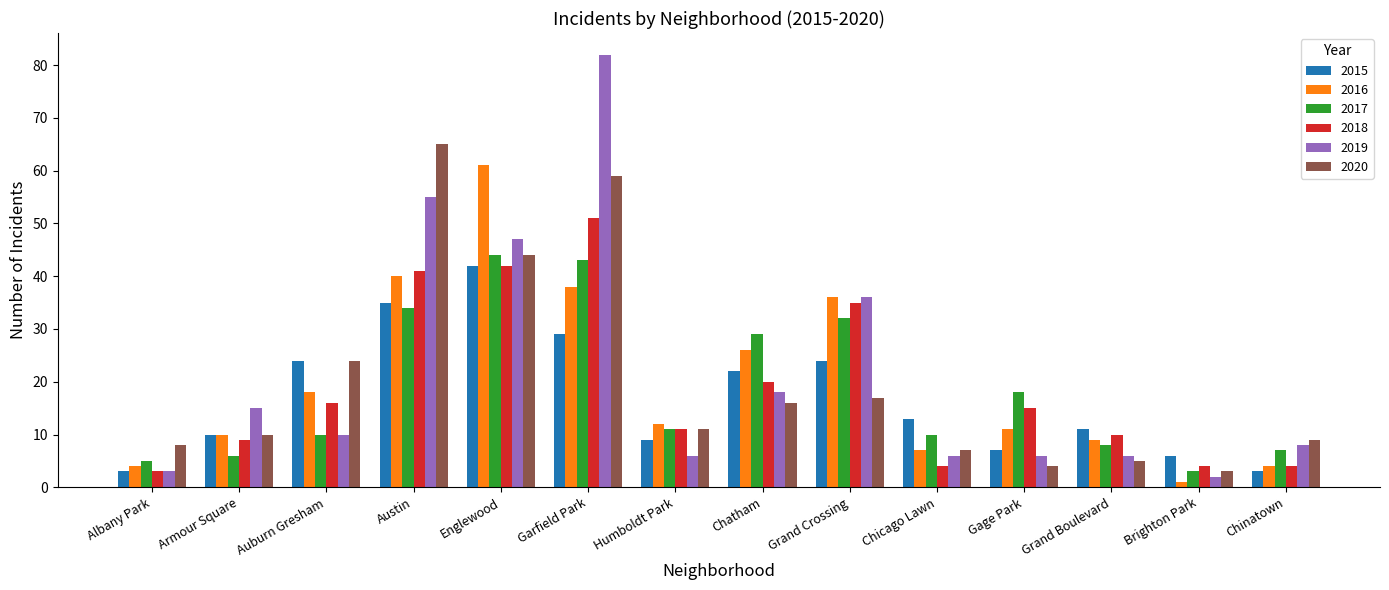

What is the difference between the 2018 values at Grand Crossing and Auburn Gresham?

19